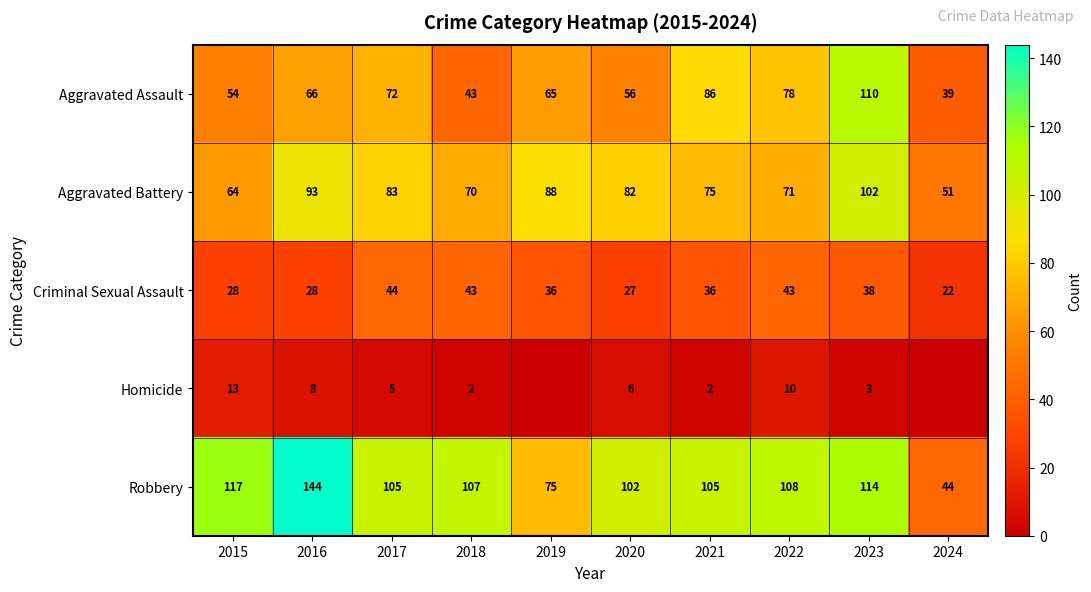

What is the approximate value of Aggravated Battery at 2022, to the nearest 10?

70